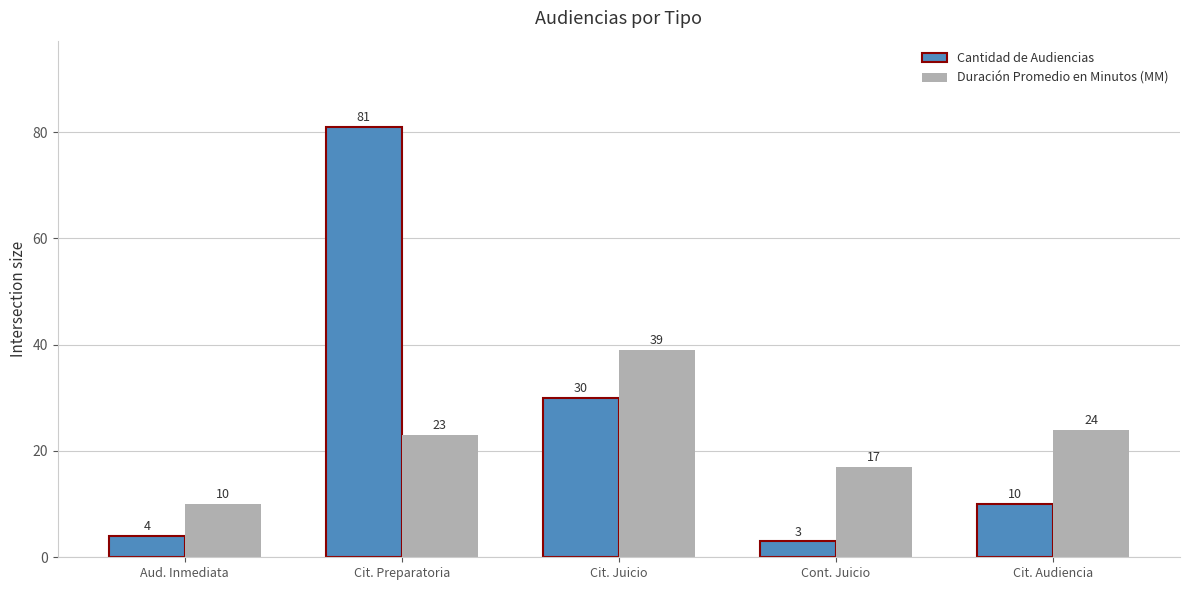

The value of Duración Promedio en Minutos (MM) at Cit. Juicio is 64. True or false?

False